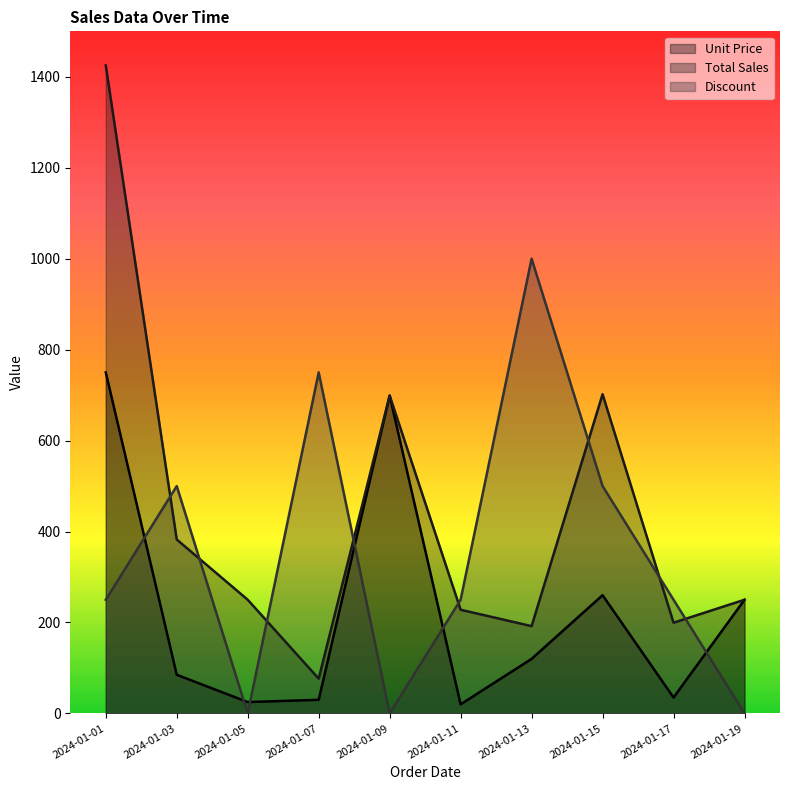

Which label corresponds to the smallest value in the chart?

2024-01-05